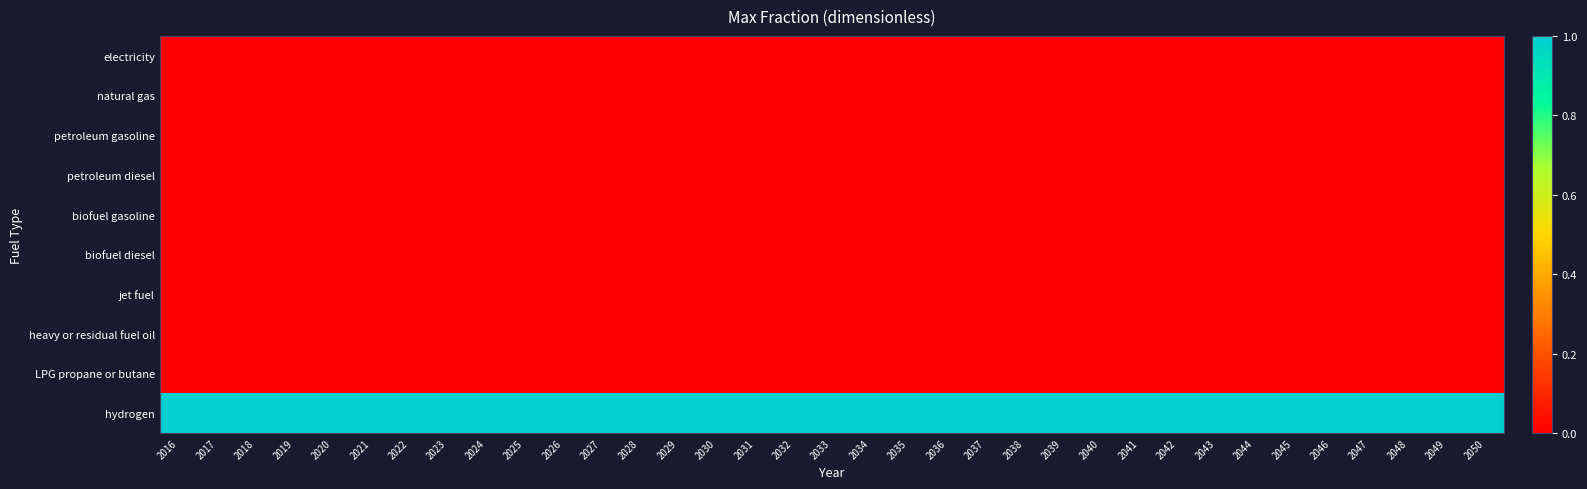

Reading left to right, list all the values displayed in this chart.

electricity: 2016=0	2017=0	2018=0	2019=0	2020=0	2021=0	2022=0	2023=0	2024=0	2025=0	2026=0	2027=0	2028=0	2029=0	2030=0	2031=0	2032=0	2033=0	2034=0	2035=0	2036=0	2037=0	2038=0	2039=0	2040=0	2041=0	2042=0	2043=0	2044=0	2045=0	2046=0	2047=0	2048=0	2049=0	2050=0
natural gas: 2016=0	2017=0	2018=0	2019=0	2020=0	2021=0	2022=0	2023=0	2024=0	2025=0	2026=0	2027=0	2028=0	2029=0	2030=0	2031=0	2032=0	2033=0	2034=0	2035=0	2036=0	2037=0	2038=0	2039=0	2040=0	2041=0	2042=0	2043=0	2044=0	2045=0	2046=0	2047=0	2048=0	2049=0	2050=0
petroleum gasoline: 2016=0	2017=0	2018=0	2019=0	2020=0	2021=0	2022=0	2023=0	2024=0	2025=0	2026=0	2027=0	2028=0	2029=0	2030=0	2031=0	2032=0	2033=0	2034=0	2035=0	2036=0	2037=0	2038=0	2039=0	2040=0	2041=0	2042=0	2043=0	2044=0	2045=0	2046=0	2047=0	2048=0	2049=0	2050=0
petroleum diesel: 2016=0	2017=0	2018=0	2019=0	2020=0	2021=0	2022=0	2023=0	2024=0	2025=0	2026=0	2027=0	2028=0	2029=0	2030=0	2031=0	2032=0	2033=0	2034=0	2035=0	2036=0	2037=0	2038=0	2039=0	2040=0	2041=0	2042=0	2043=0	2044=0	2045=0	2046=0	2047=0	2048=0	2049=0	2050=0
biofuel gasoline: 2016=0	2017=0	2018=0	2019=0	2020=0	2021=0	2022=0	2023=0	2024=0	2025=0	2026=0	2027=0	2028=0	2029=0	2030=0	2031=0	2032=0	2033=0	2034=0	2035=0	2036=0	2037=0	2038=0	2039=0	2040=0	2041=0	2042=0	2043=0	2044=0	2045=0	2046=0	2047=0	2048=0	2049=0	2050=0
biofuel diesel: 2016=0	2017=0	2018=0	2019=0	2020=0	2021=0	2022=0	2023=0	2024=0	2025=0	2026=0	2027=0	2028=0	2029=0	2030=0	2031=0	2032=0	2033=0	2034=0	2035=0	2036=0	2037=0	2038=0	2039=0	2040=0	2041=0	2042=0	2043=0	2044=0	2045=0	2046=0	2047=0	2048=0	2049=0	2050=0
jet fuel: 2016=0	2017=0	2018=0	2019=0	2020=0	2021=0	2022=0	2023=0	2024=0	2025=0	2026=0	2027=0	2028=0	2029=0	2030=0	2031=0	2032=0	2033=0	2034=0	2035=0	2036=0	2037=0	2038=0	2039=0	2040=0	2041=0	2042=0	2043=0	2044=0	2045=0	2046=0	2047=0	2048=0	2049=0	2050=0
heavy or residual fuel oil: 2016=0	2017=0	2018=0	2019=0	2020=0	2021=0	2022=0	2023=0	2024=0	2025=0	2026=0	2027=0	2028=0	2029=0	2030=0	2031=0	2032=0	2033=0	2034=0	2035=0	2036=0	2037=0	2038=0	2039=0	2040=0	2041=0	2042=0	2043=0	2044=0	2045=0	2046=0	2047=0	2048=0	2049=0	2050=0
LPG propane or butane: 2016=0	2017=0	2018=0	2019=0	2020=0	2021=0	2022=0	2023=0	2024=0	2025=0	2026=0	2027=0	2028=0	2029=0	2030=0	2031=0	2032=0	2033=0	2034=0	2035=0	2036=0	2037=0	2038=0	2039=0	2040=0	2041=0	2042=0	2043=0	2044=0	2045=0	2046=0	2047=0	2048=0	2049=0	2050=0
hydrogen: 2016=1	2017=1	2018=1	2019=1	2020=1	2021=1	2022=1	2023=1	2024=1	2025=1	2026=1	2027=1	2028=1	2029=1	2030=1	2031=1	2032=1	2033=1	2034=1	2035=1	2036=1	2037=1	2038=1	2039=1	2040=1	2041=1	2042=1	2043=1	2044=1	2045=1	2046=1	2047=1	2048=1	2049=1	2050=1